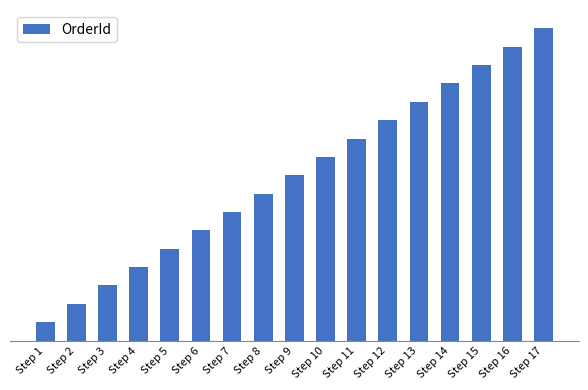

Which category has the lowest value across all series?

Step 1